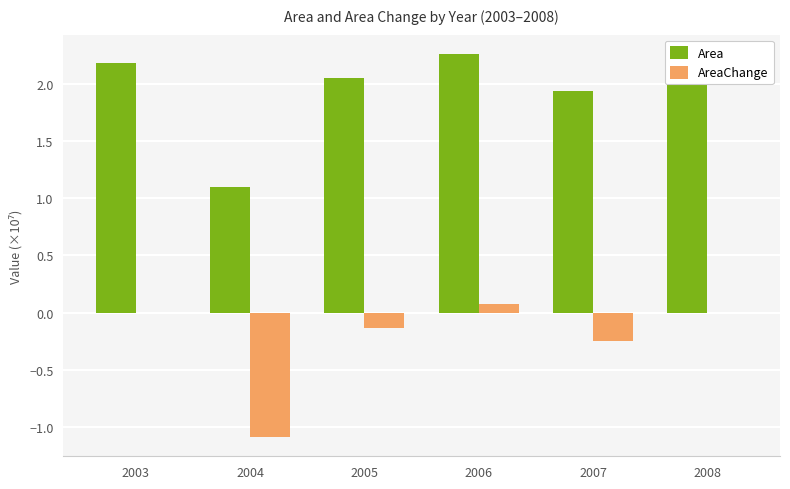

What are all the series names shown in the legend?

Area, AreaChange